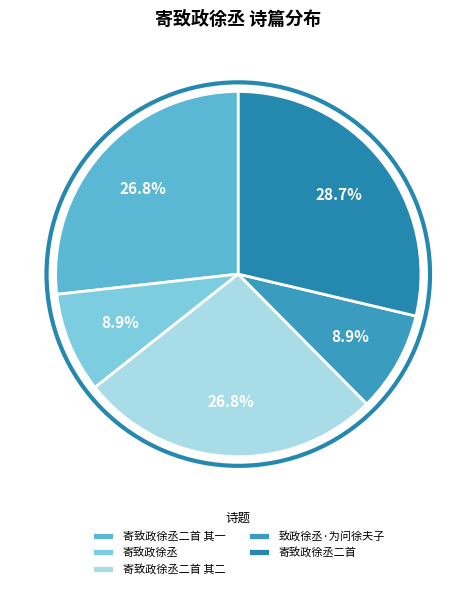

What percentage is the 寄致政徐丞 slice, to the nearest percent?

9%